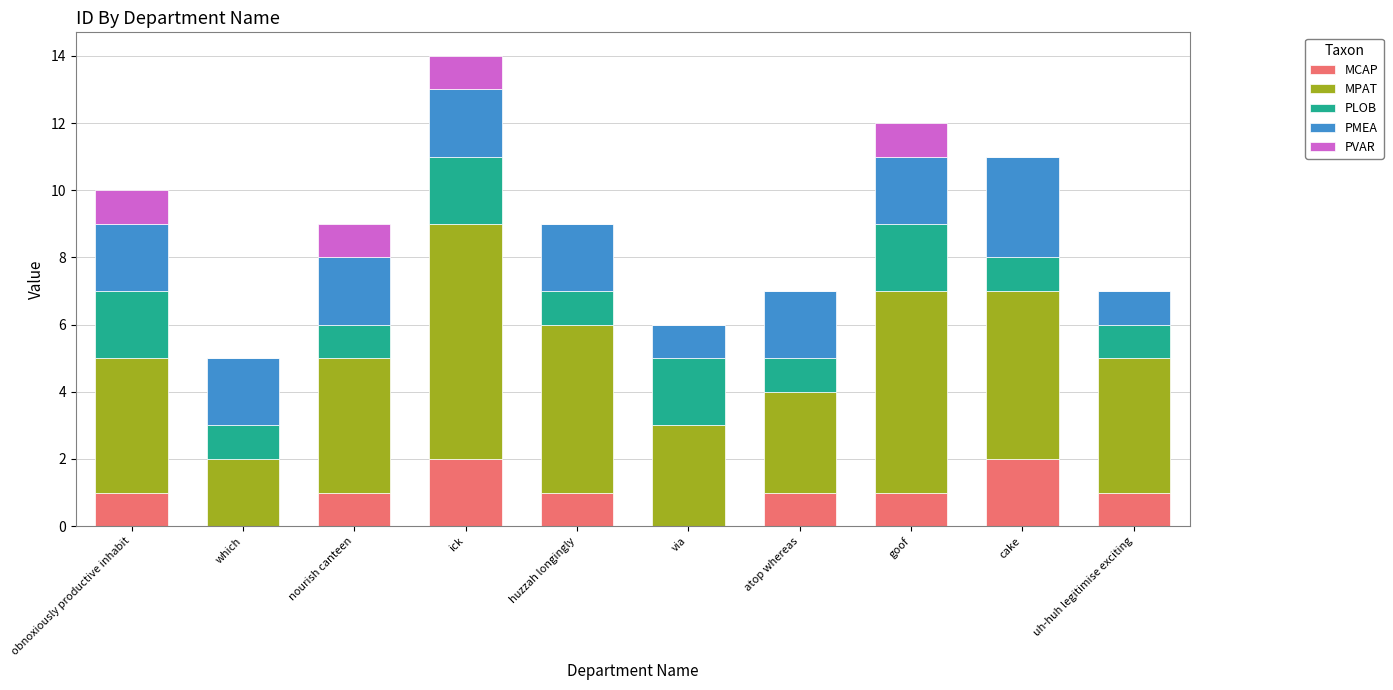

At which category is the sum across all series the highest?

ick